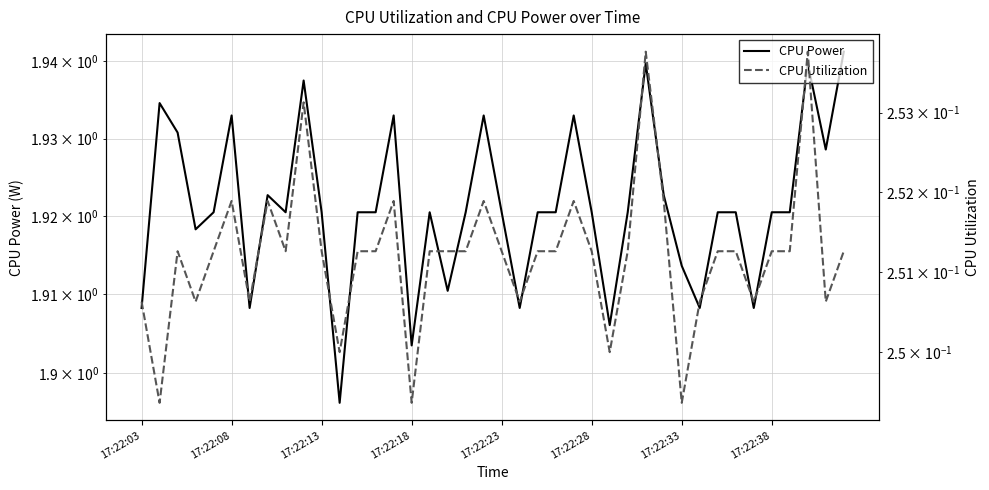

Count the CPU Power values in the range 1 to 2.

40